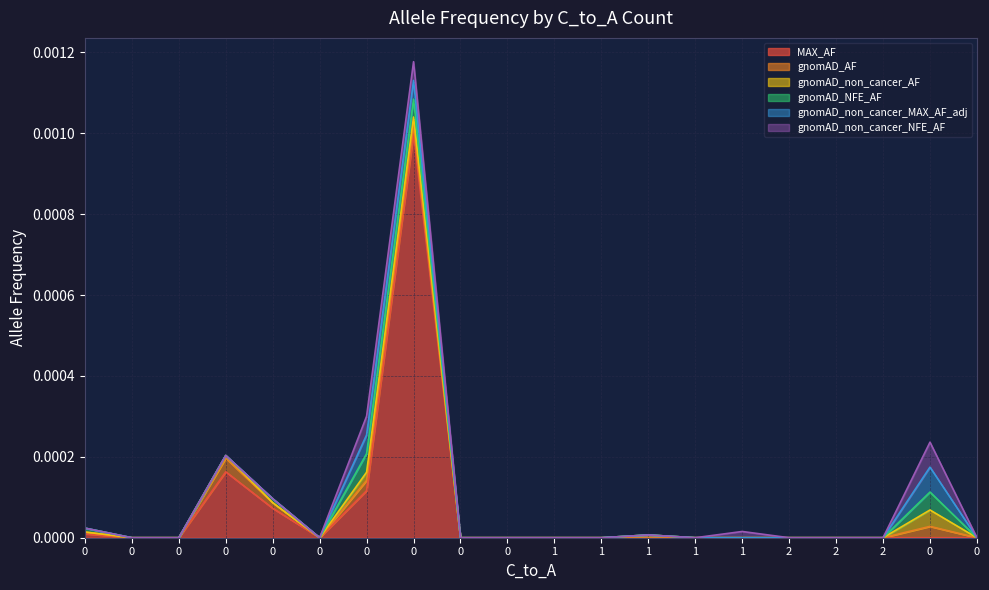

How many values in MAX_AF are above zero?

5